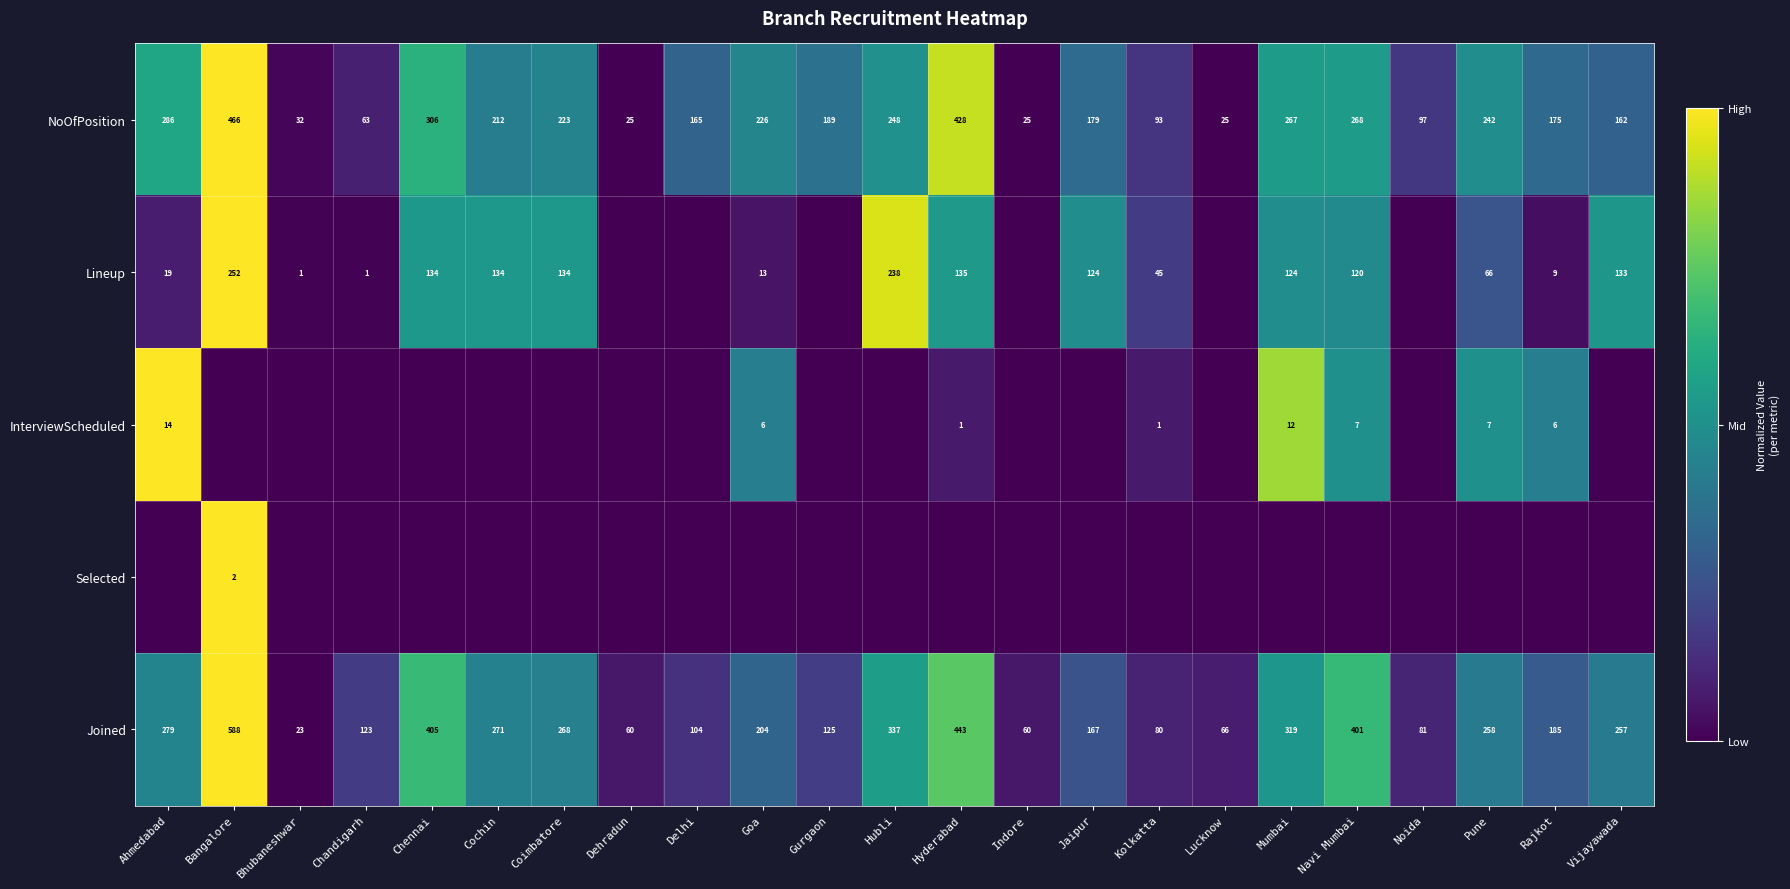

The Joined series shows 204 at Goa. True or false?

True